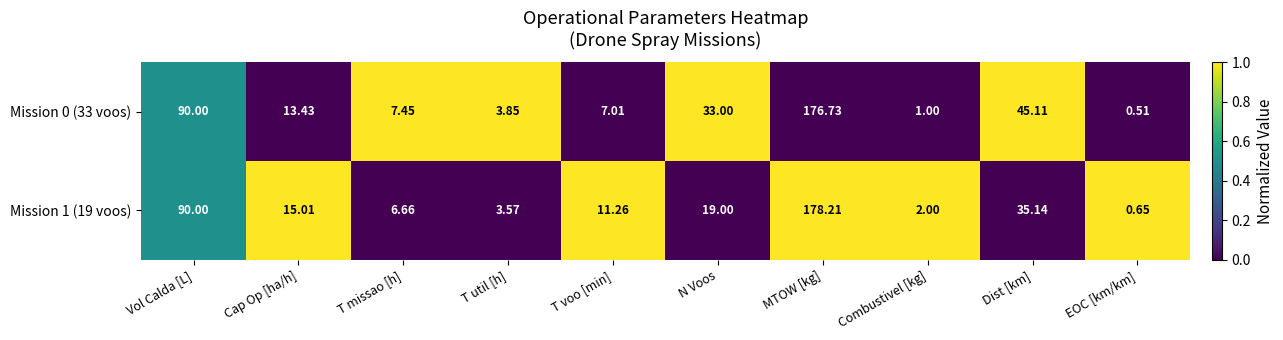

Which series has the largest total across all categories?

Mission 0 (33 voos)